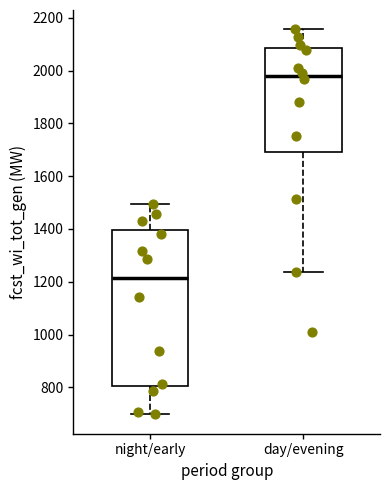

Reading left to right, transcribe this box plot: for each box, give where its median line is, the range the box spans, and where its two whiskers end, as read against the y-axis. The values are not printed on the chart, so give them approximately, as read against the axis.

night/early: median 1220, box 800 to 1400, whiskers 700 to 1500
day/evening: median 1980, box 1700 to 2080, whiskers 1240 to 2160